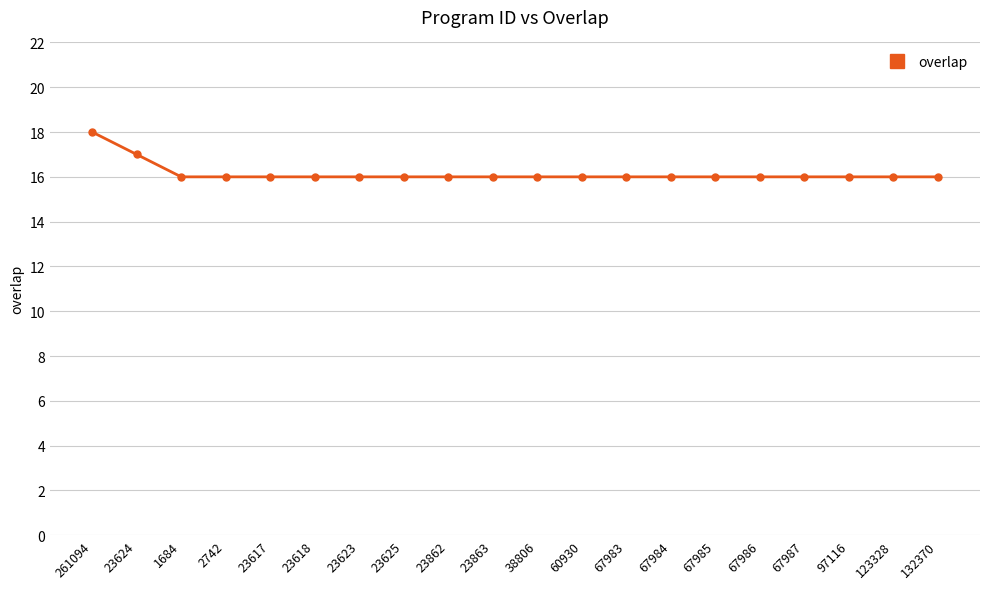

What value does the data have at 23862?

16